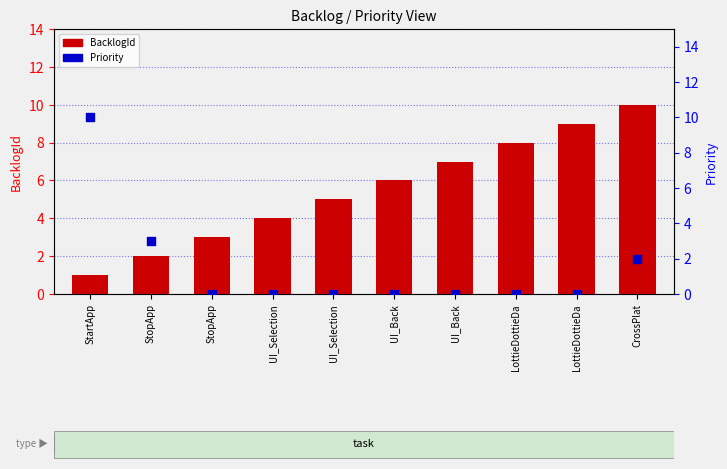

At how many categories does at least one series exceed 6?

5